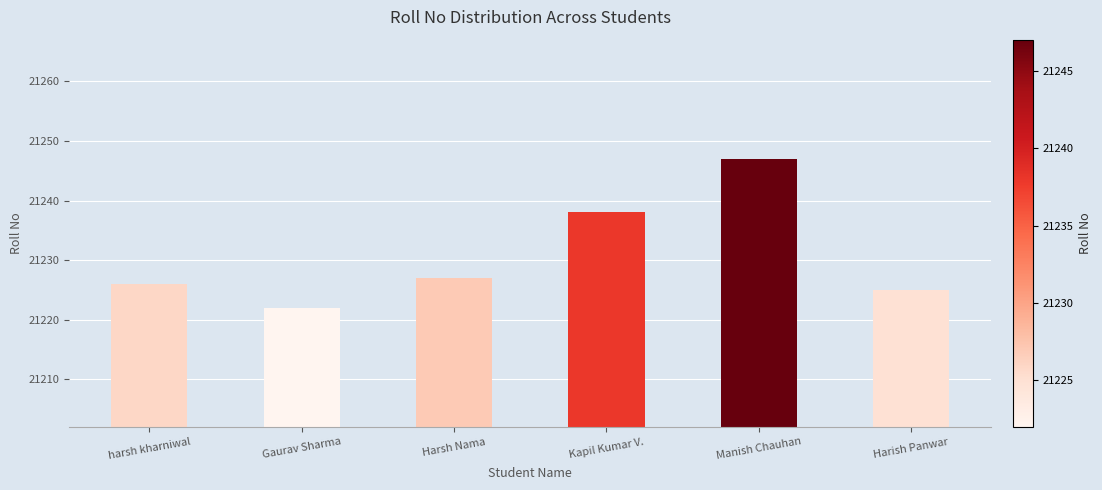

Is it true that the value at Gaurav Sharma is 32001?

False